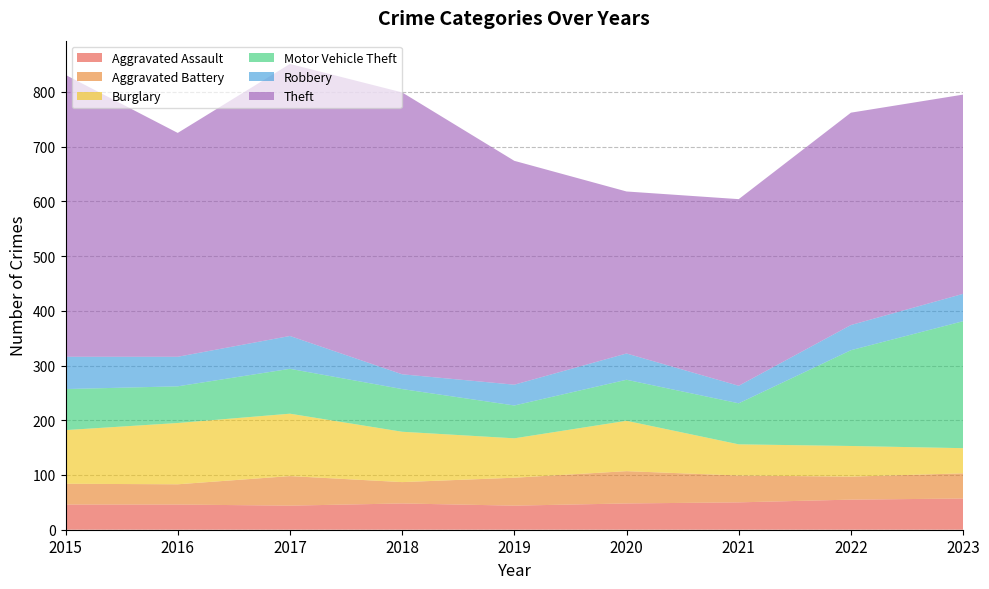

Reading right to left, what are all the values shown in this chart?

Aggravated Assault: 57	55	50	48	44	48	44	46	46
Aggravated Battery: 46	42	49	59	51	39	54	37	38
Burglary: 46	56	57	92	72	92	114	112	98
Motor Vehicle Theft: 232	175	75	75	60	78	82	67	75
Robbery: 50	46	32	48	38	27	60	54	59
Theft: 364	388	341	296	409	515	497	409	515